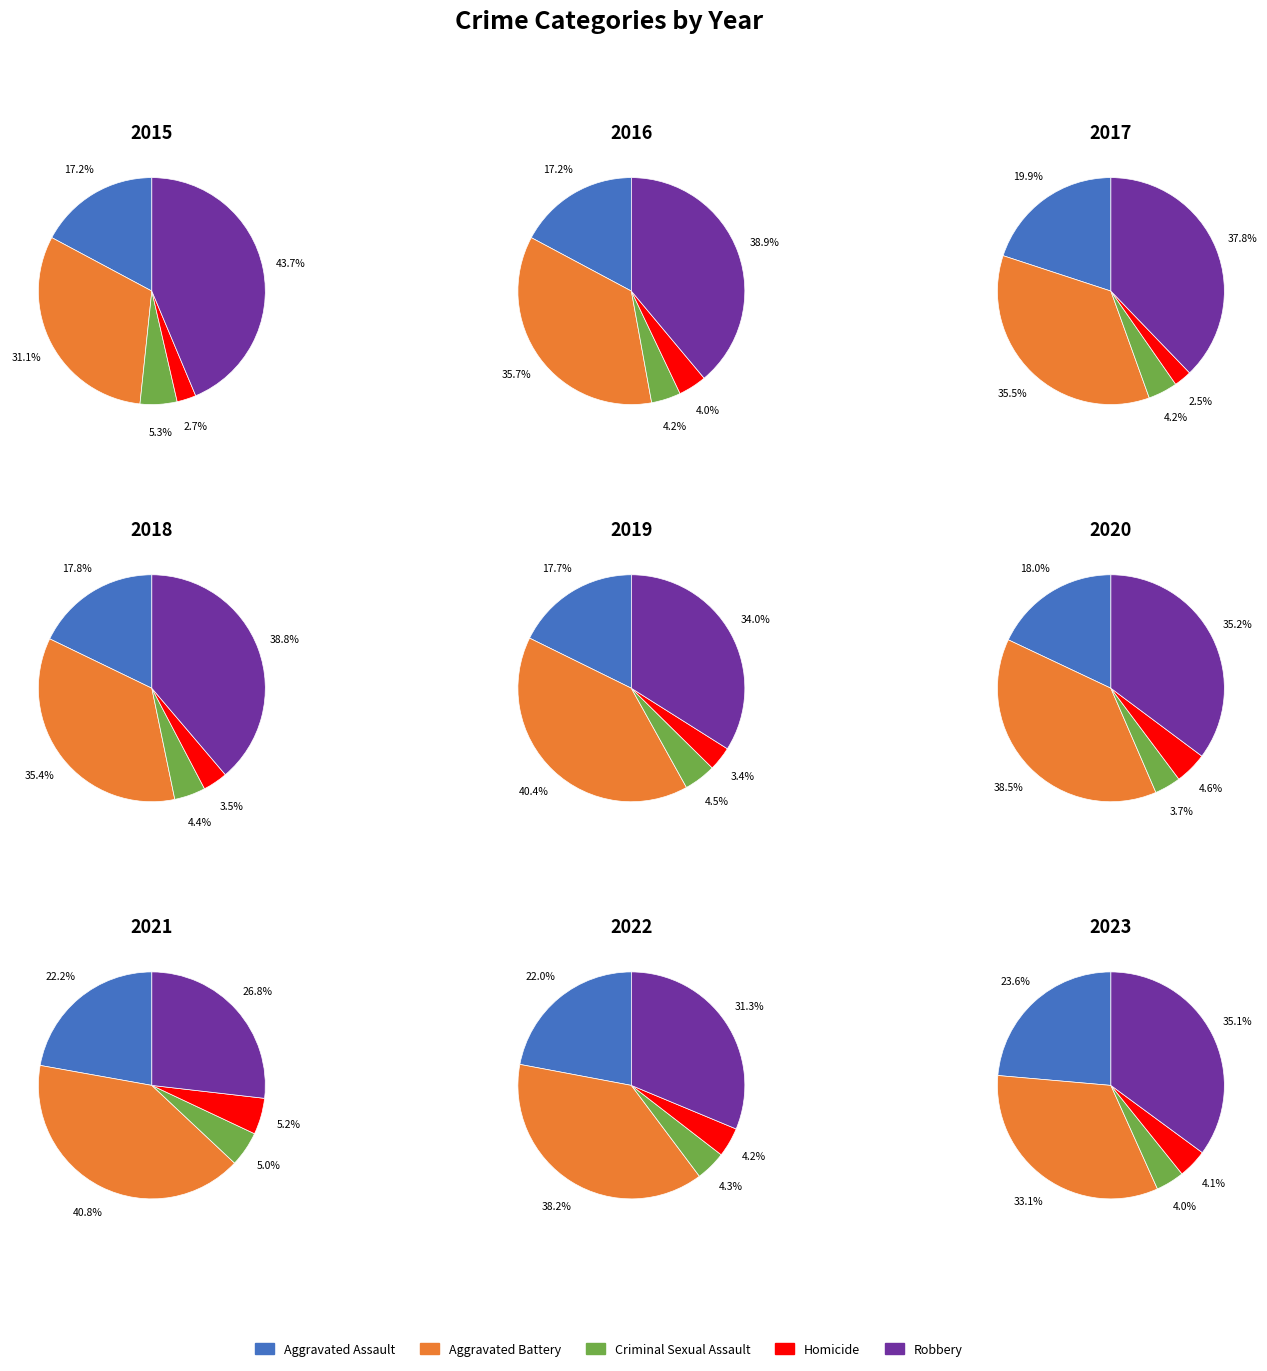

Is 5 the majority of the pie?

No